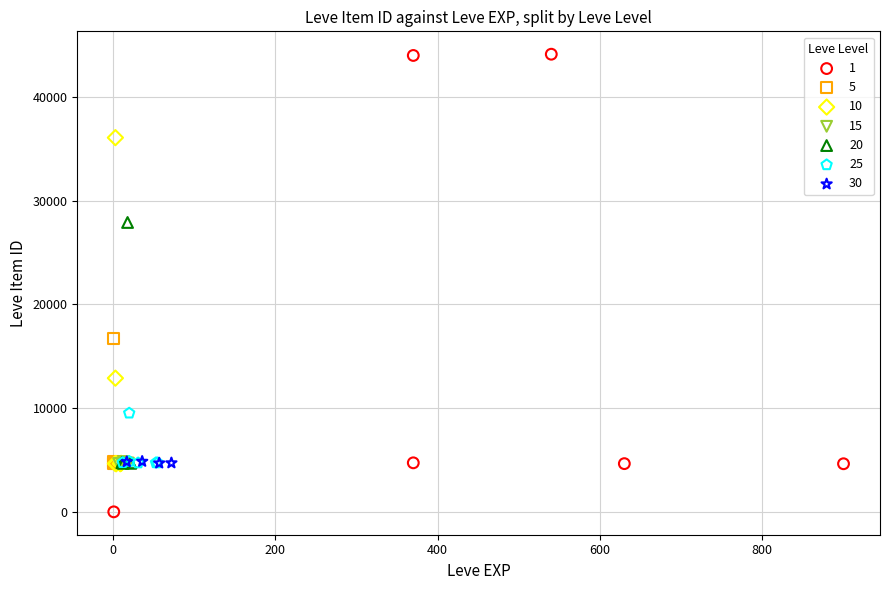

What are all the series names shown in the legend?

1, 5, 10, 15, 20, 25, 30